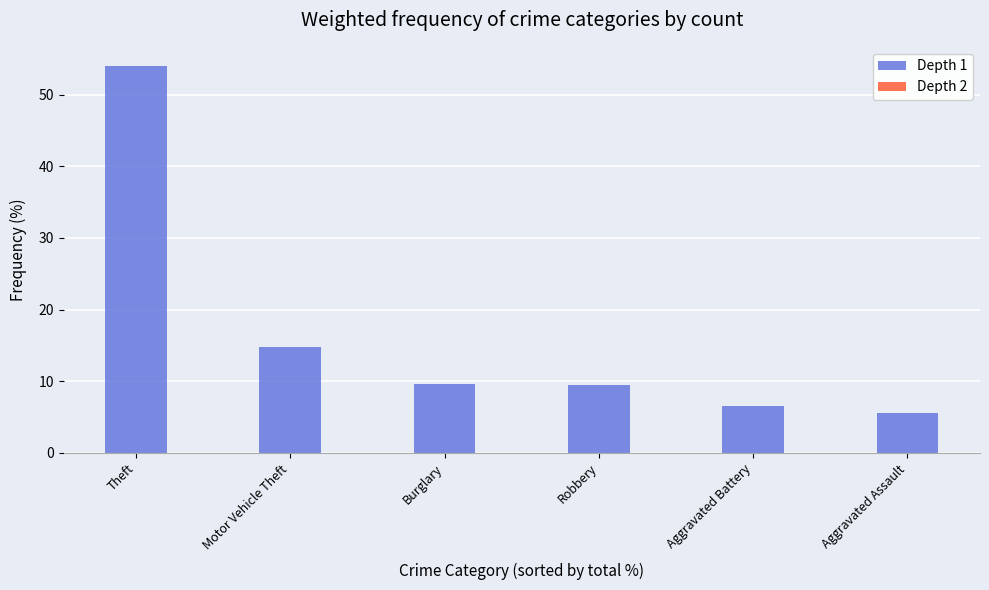

What is the label of the 2nd bar from the right?

Aggravated Battery